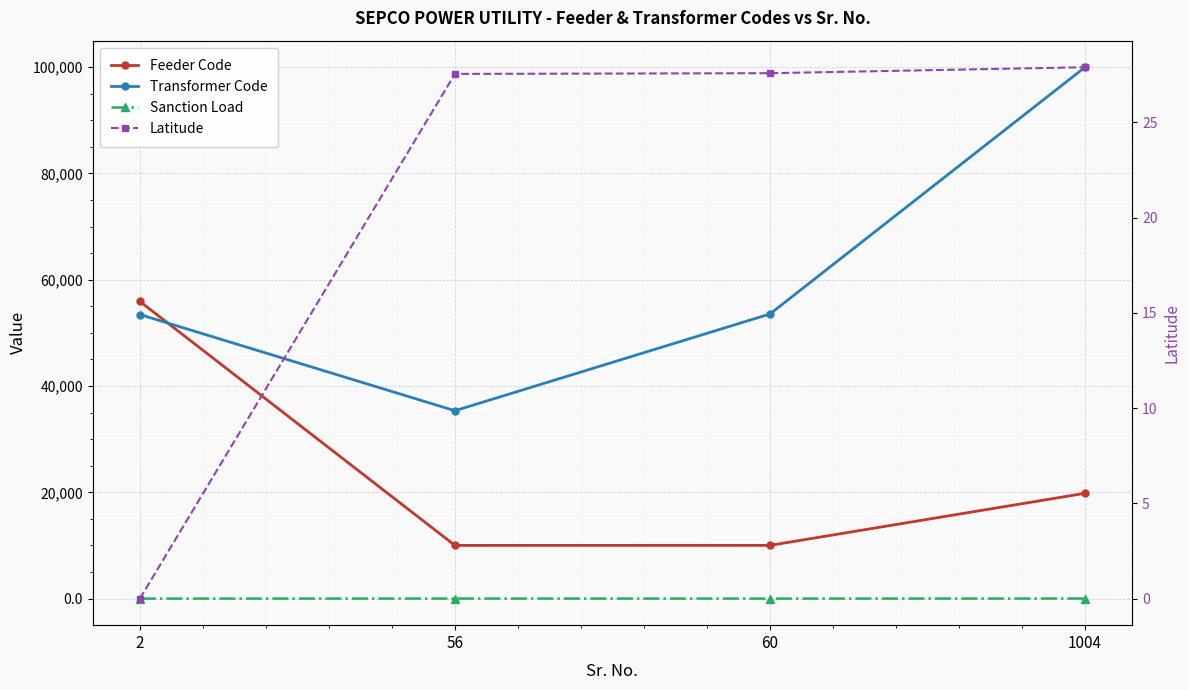

The Sanction Load series shows 0.0 at 2. True or false?

True